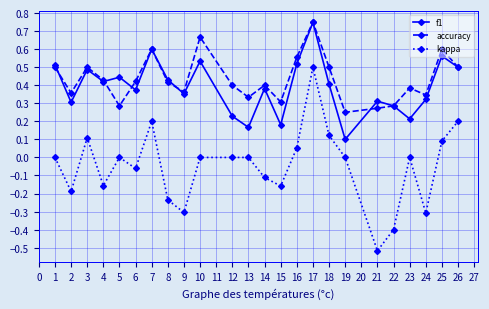

True or false: f1 has more than 1 interior local peaks.

True